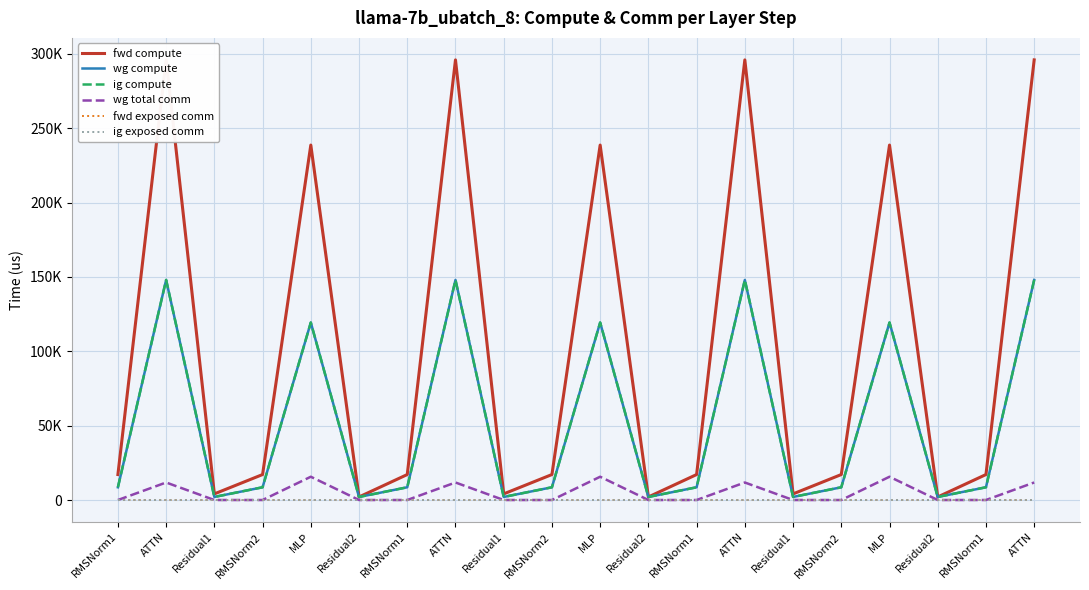

Is the value of ig exposed comm at ATTN greater than the value of wg total comm at ATTN?

No